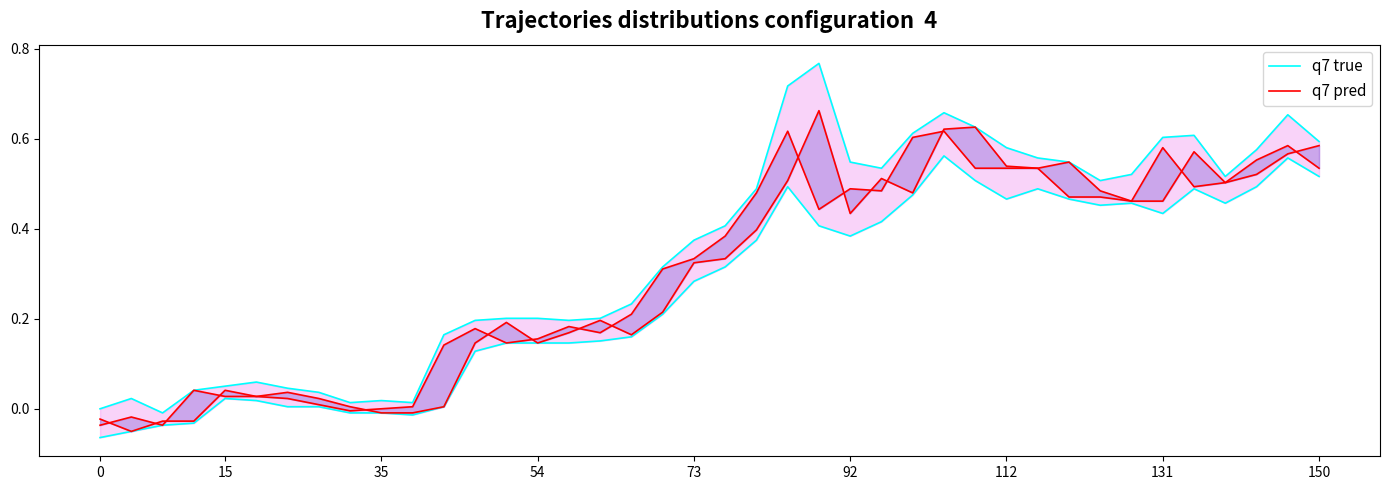

What is the greatest value displayed?

0.8